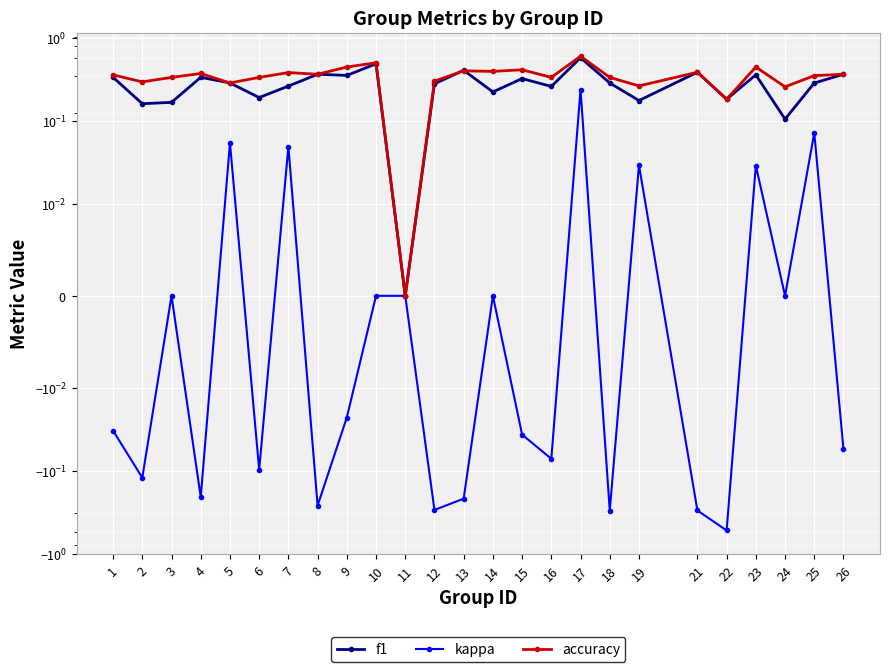

Reading left to right, what are all the values shown in this chart?

f1: 0.3	0.2	0.2	0.3	0.3	0.2	0.3	0.4	0.4	0.5	0.0	0.3	0.4	0.2	0.3	0.3	0.6	0.3	0.2	0.4	0.2	0.4	0.1	0.3	0.4
kappa: -0.0	-0.1	0.0	-0.2	0.1	-0.1	0.0	-0.3	-0.0	0.0	0.0	-0.3	-0.2	0.0	-0.0	-0.1	0.2	-0.3	0.0	-0.3	-0.5	0.0	0.0	0.1	-0.1
accuracy: 0.4	0.3	0.3	0.4	0.3	0.3	0.4	0.4	0.4	0.5	0.0	0.3	0.4	0.4	0.4	0.3	0.6	0.3	0.3	0.4	0.2	0.4	0.3	0.3	0.4